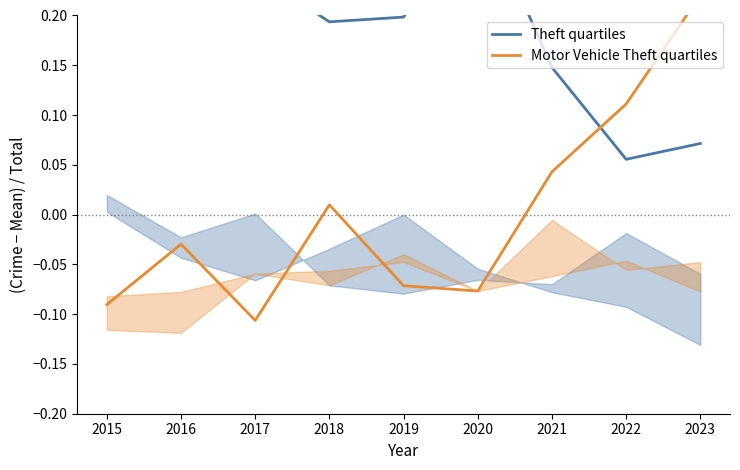

What is the difference between the highest and lowest values at 2022?

0.1